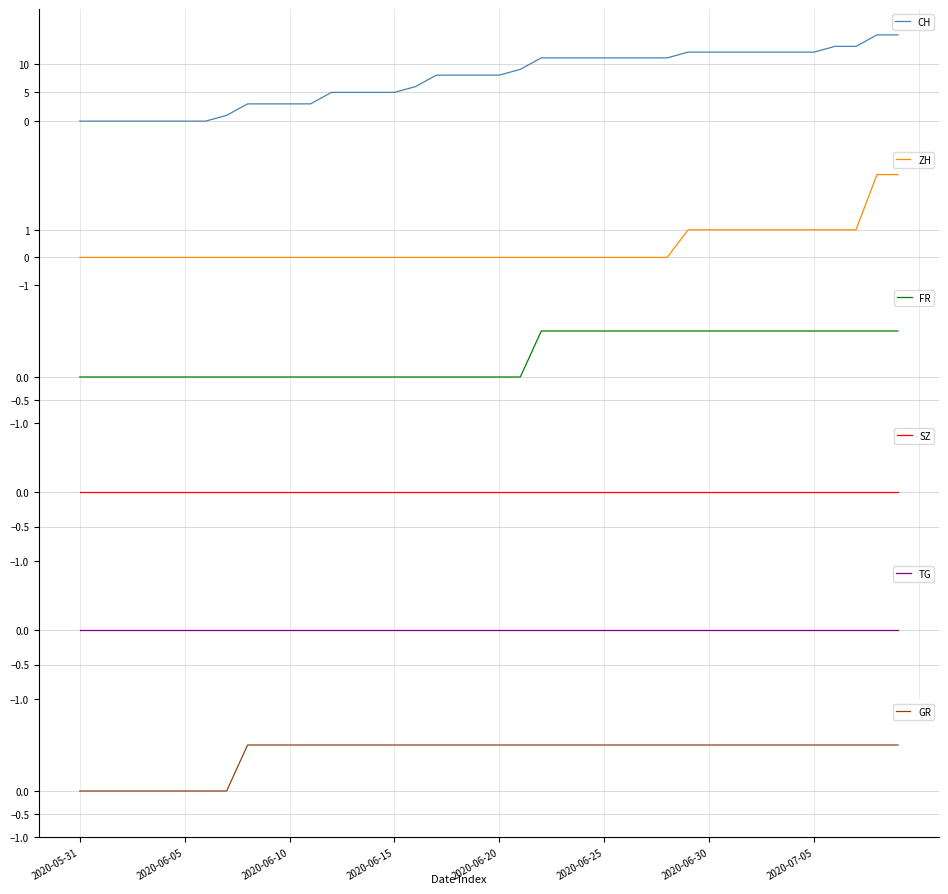

Which series has the widest spread of values?

CH